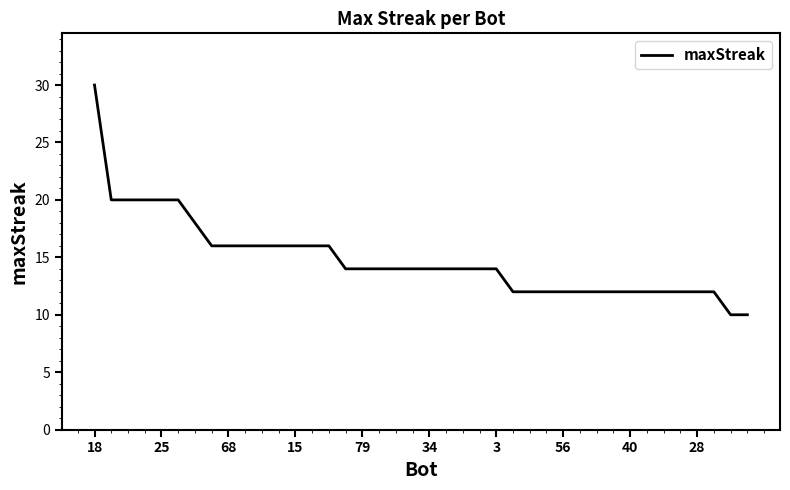

What is the smallest value displayed?

10